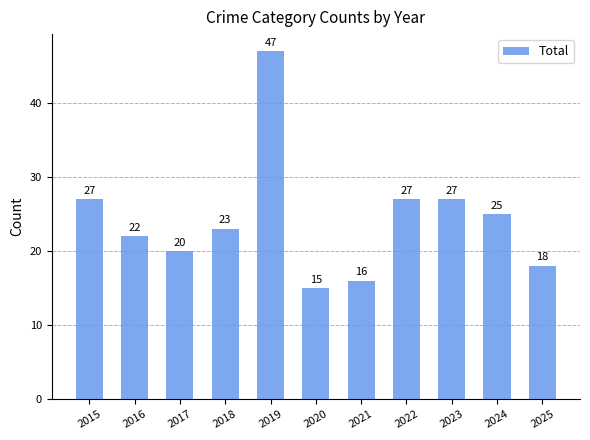

What value does the data have at 2019?

47